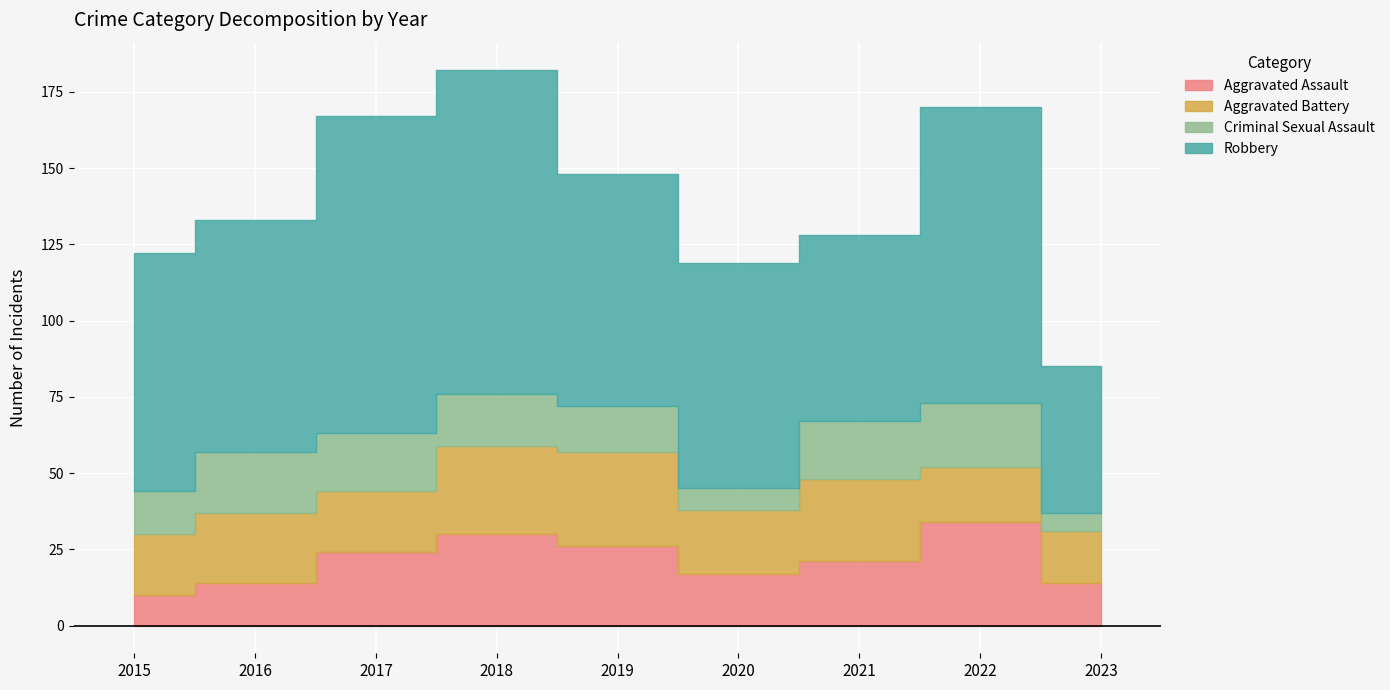

At which category does Robbery reach its first local peak?

2018